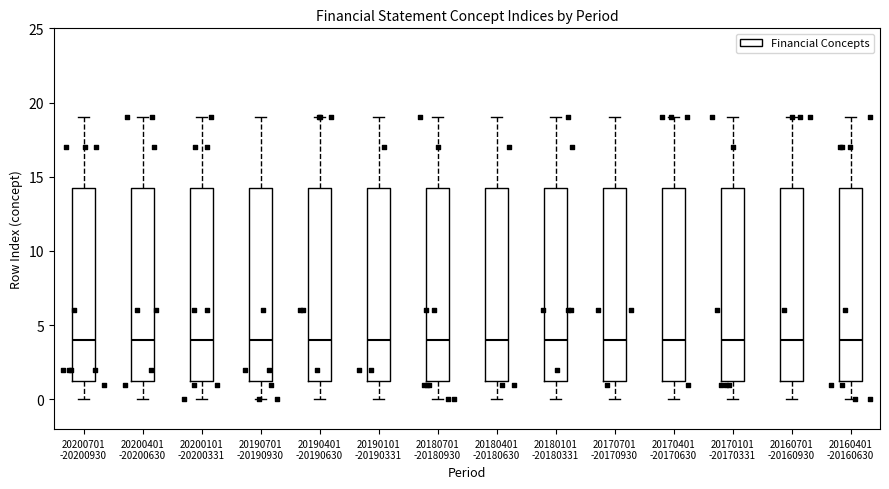

Where does the median line of the box for 20180701 -20180930 sit on the y-axis? The values are not printed on the chart, so give them approximately, as read against the axis.

4.0